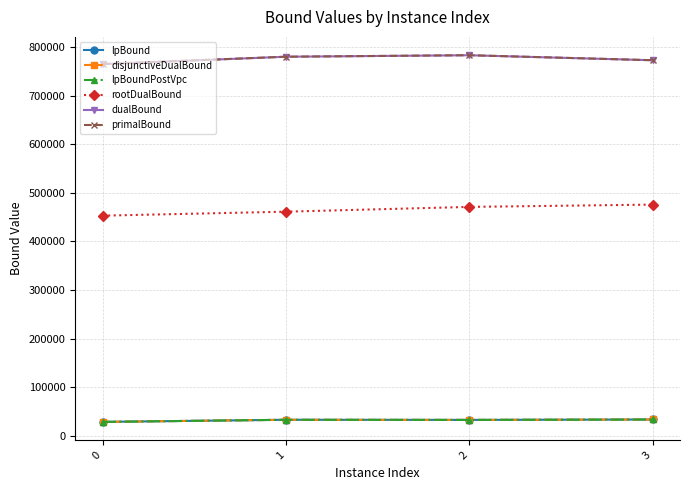

True or false: rootDualBound has a value of 789481.8 at 1.

False